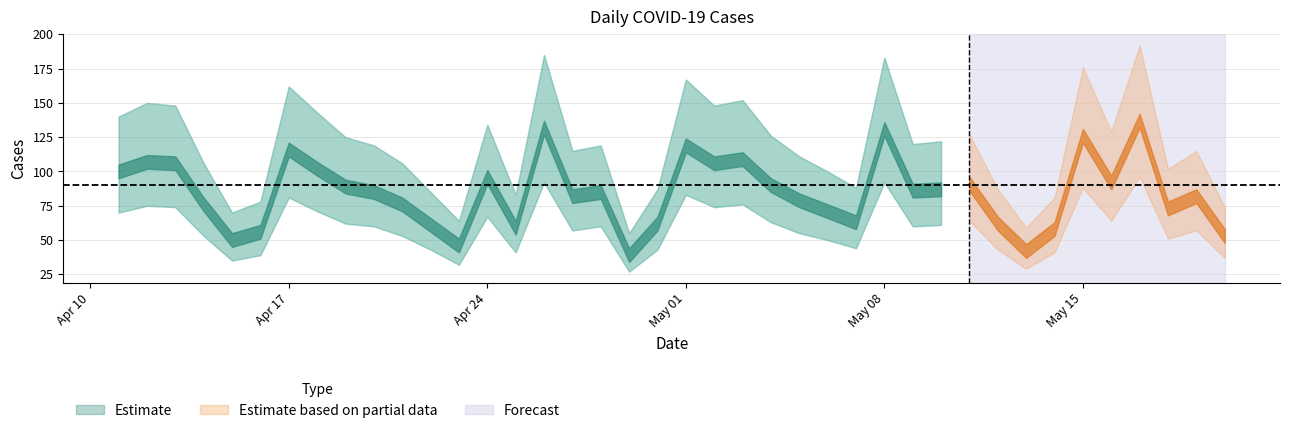

What is the difference between the second highest and second lowest values in the Cases_upper series?

126